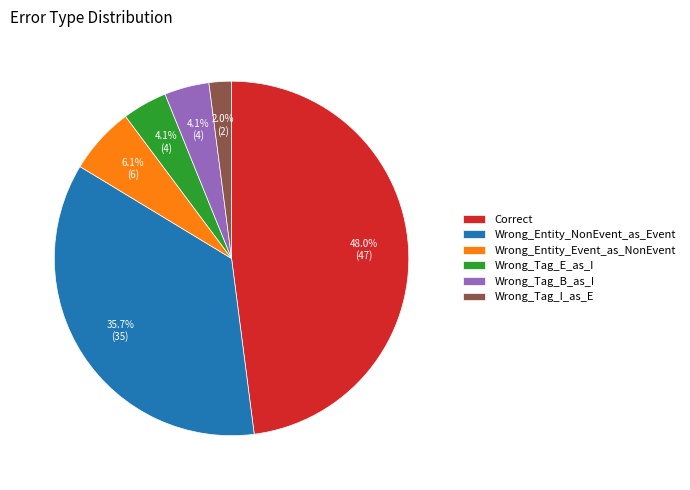

What percentage is the Wrong_Entity_Event_as_NonEvent slice, to the nearest percent?

6%